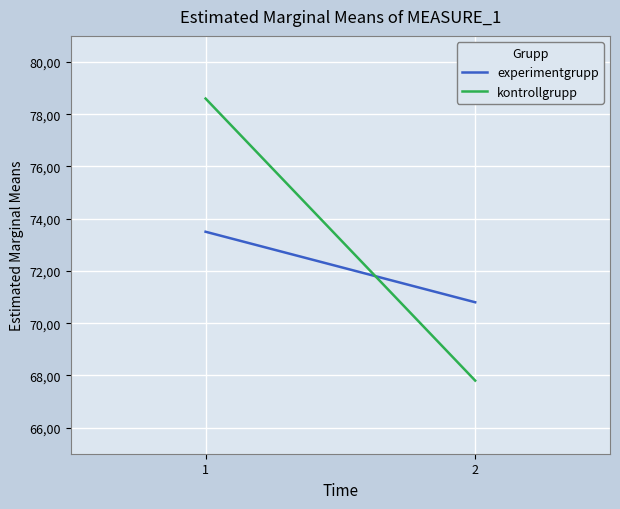

Reading left to right, list all the values displayed in this chart.

experimentgrupp: 73.5	70.8
kontrollgrupp: 78.6	67.8